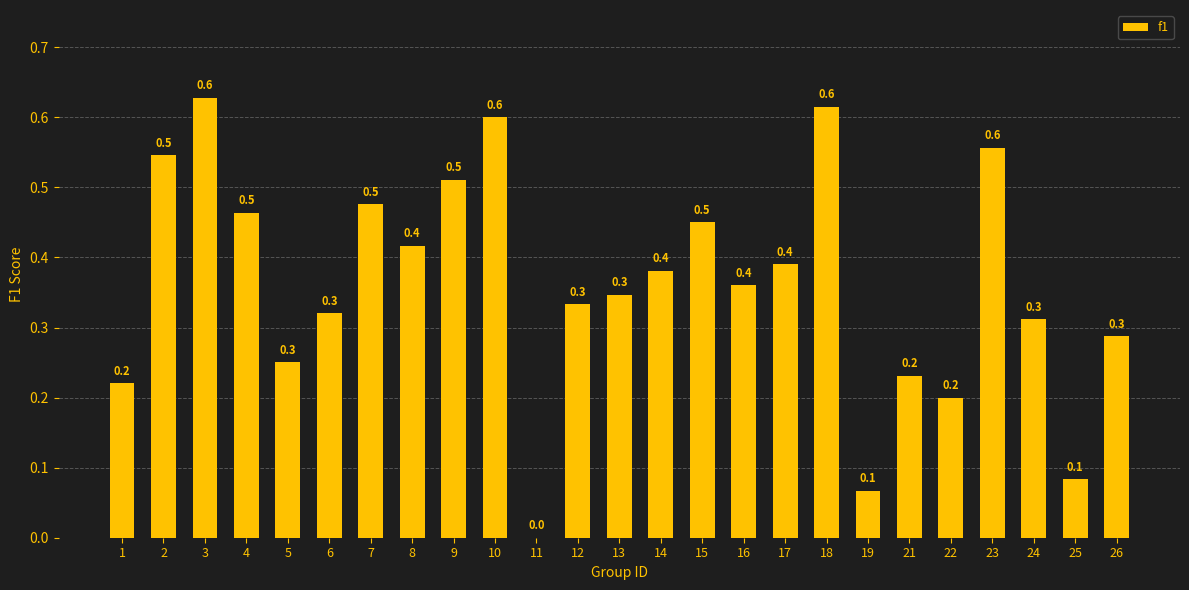

What is the average value?

0.4